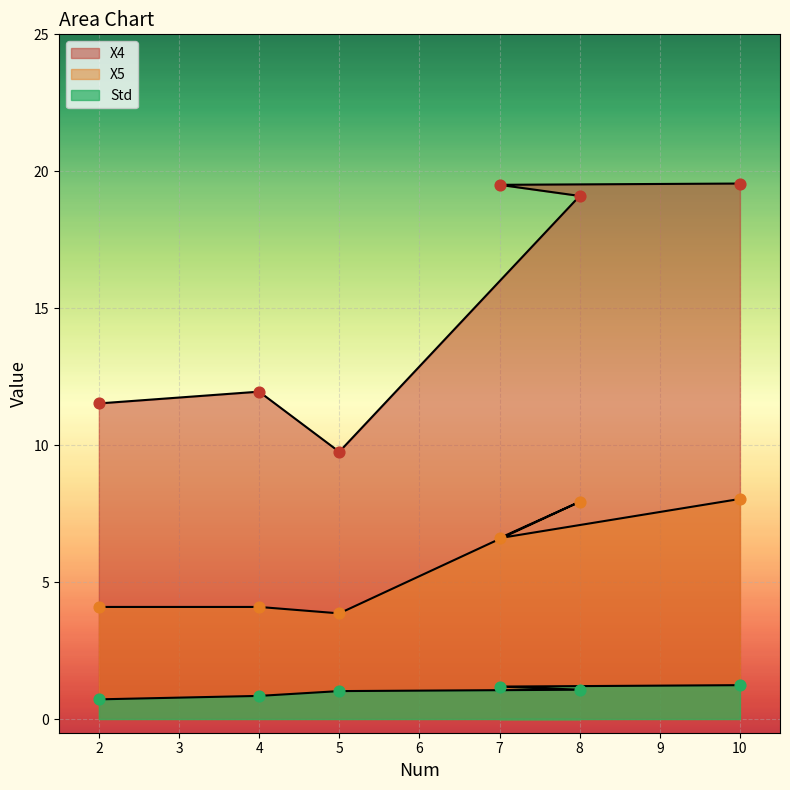

What are all the series names shown in the legend?

X4, X5, Std